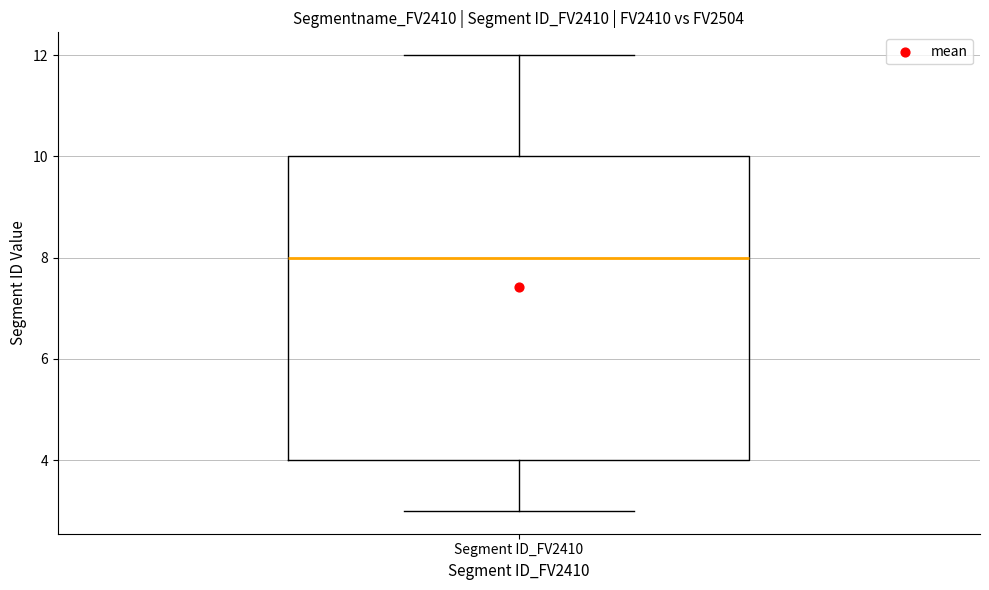

Read this box plot against the y-axis: the position of the median line, the range covered by the box, and the ends of both whiskers. The values are not printed on the chart, so give them approximately, as read against the axis.

median 8, box 4 to 10, whiskers 3 to 12